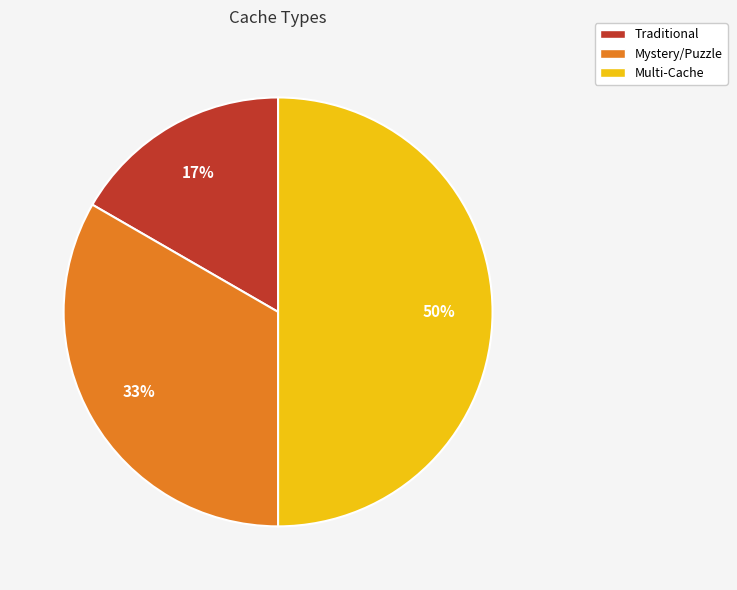

What is the smallest slice in the pie chart?

Traditional